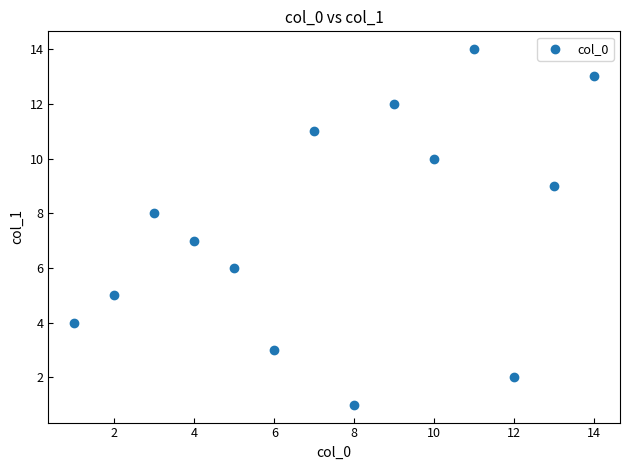

What is the range of Y values (max minus min)?

13